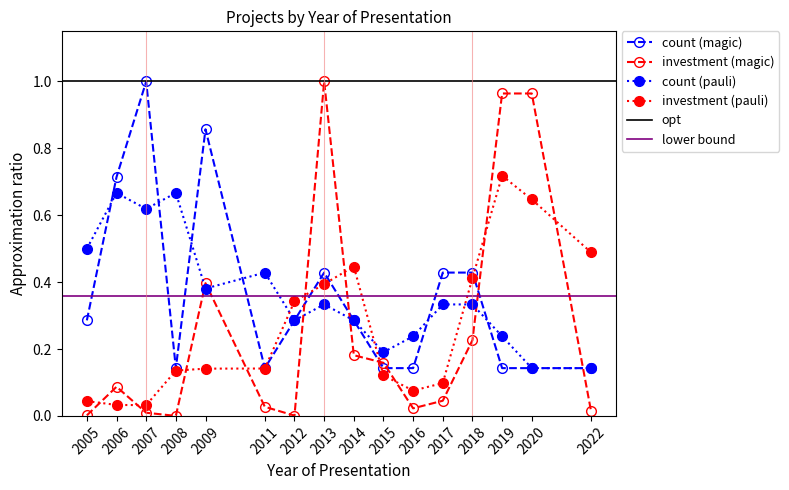

True or false: count (magic) has a value of 0.8 at 2018.

False